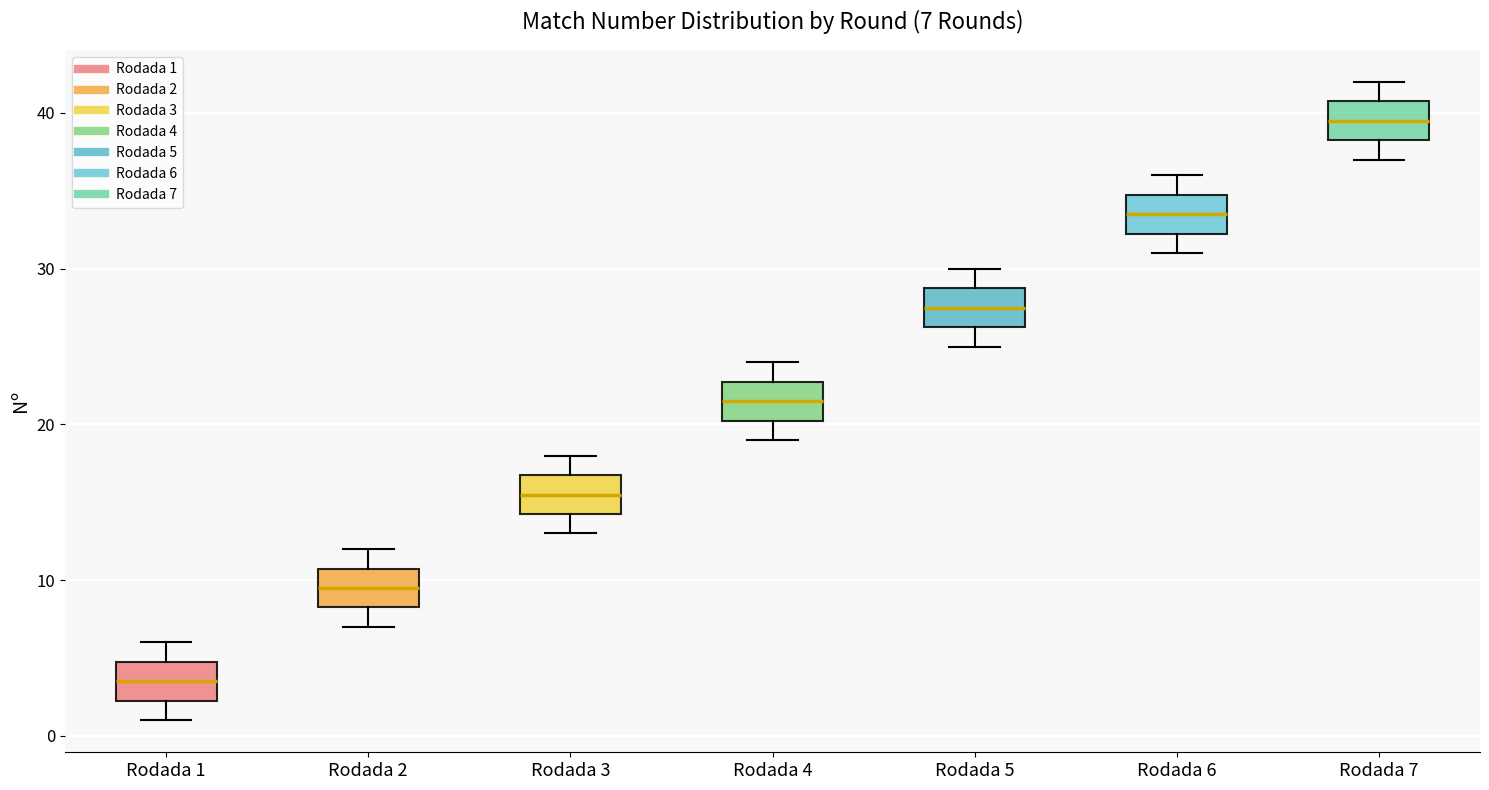

Which box's median line is the lowest?

Rodada 1